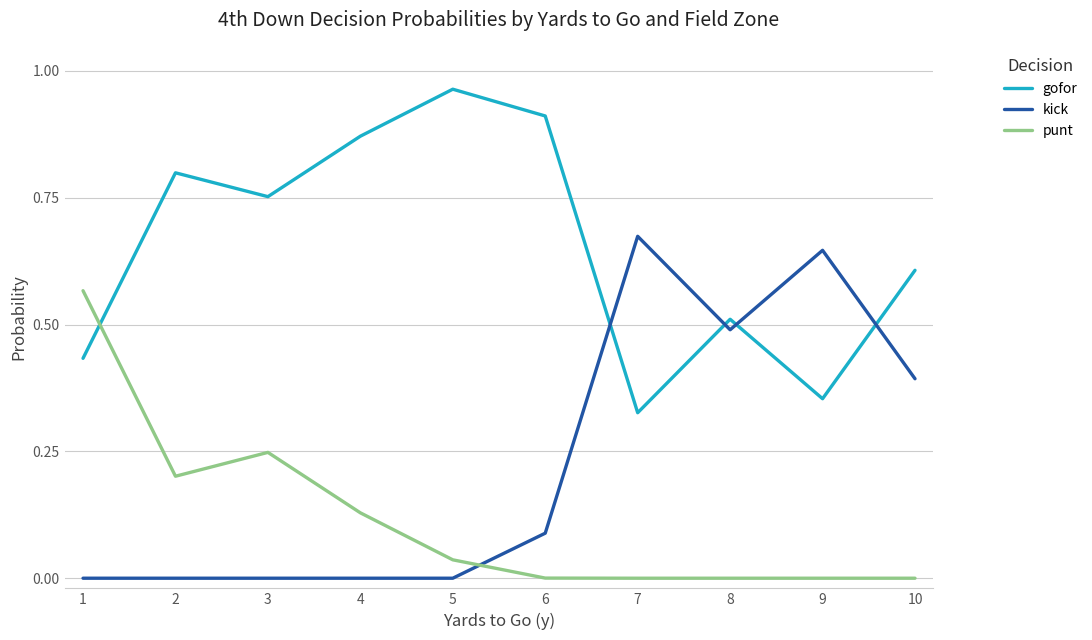

List the series in order of their overall mean, lowest first.

punt, kick, gofor